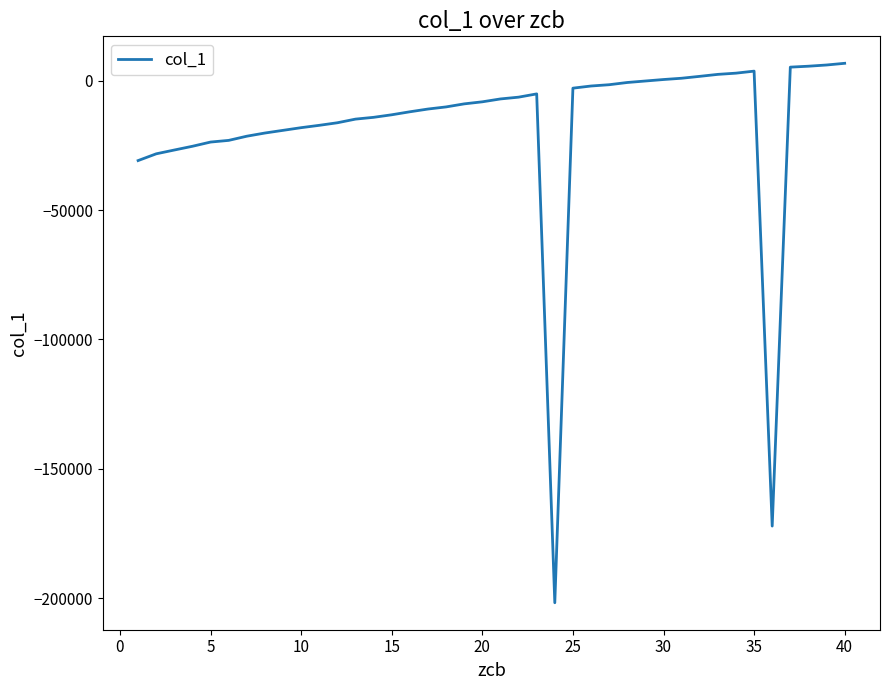

What is the maximum value shown in the chart?

6726.7